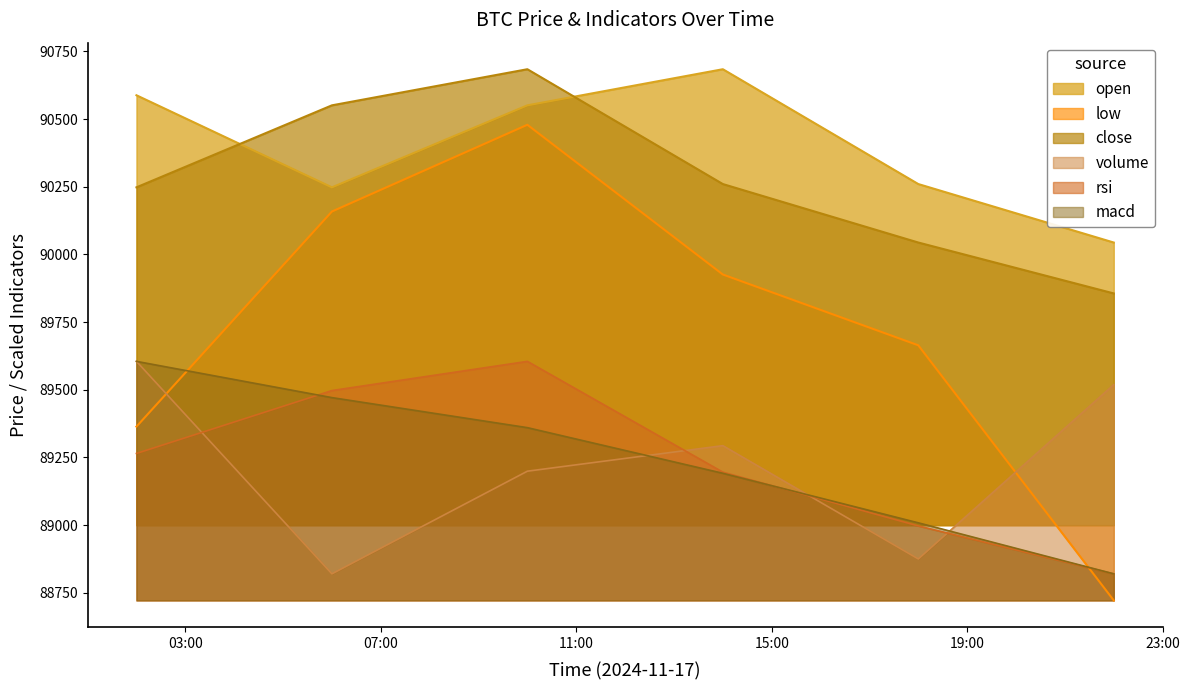

Which has a higher value, 2024-11-17 18:00:00 or 2024-11-17 10:00:00?

2024-11-17 10:00:00